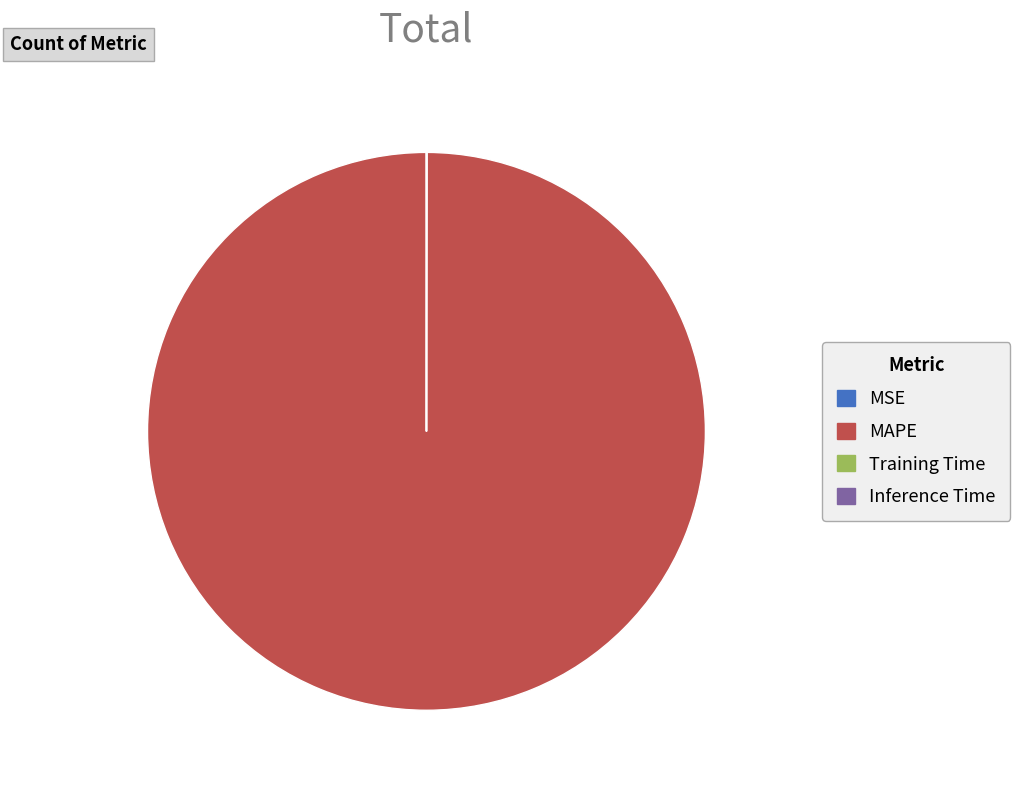

What is the majority slice?

MAPE